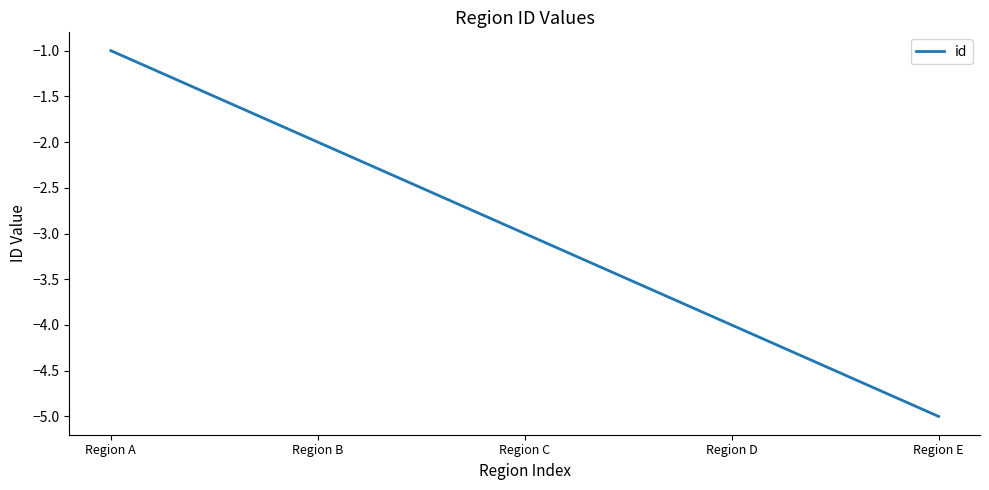

How many lines are shown in the chart?

1